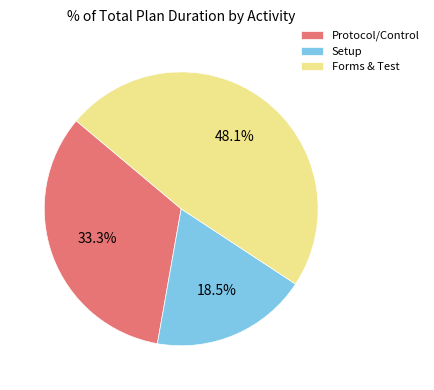

Is there any slice that represents more than half of the pie?

No